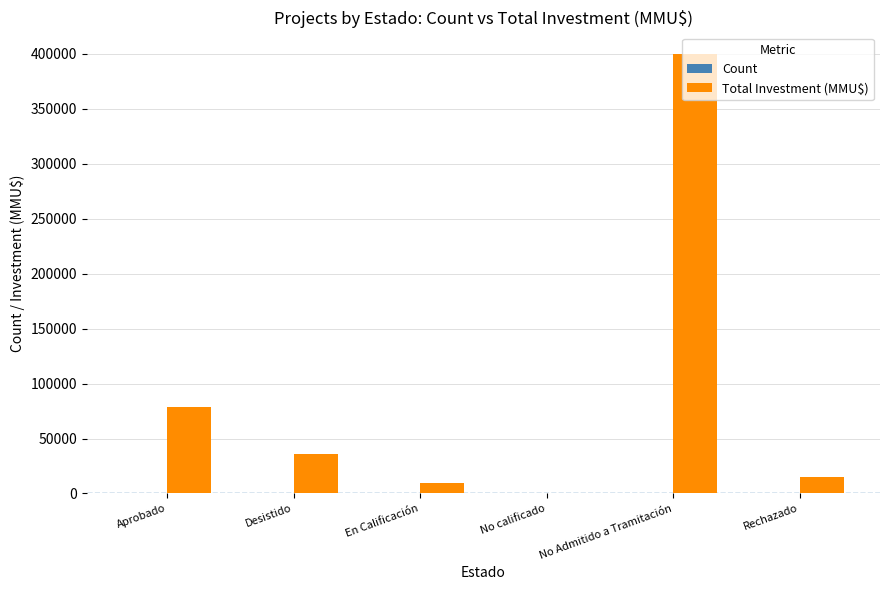

At which category is the sum across all series the highest?

No Admitido a Tramitación